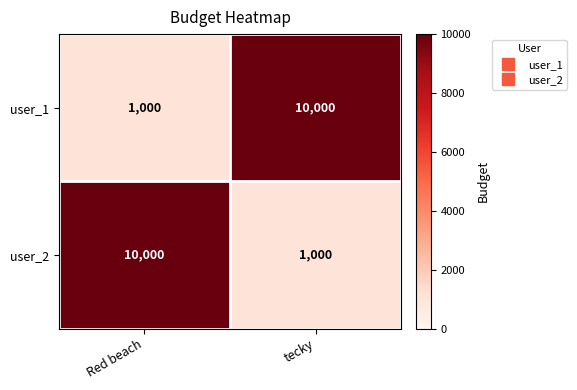

The value of user_1 at tecky is 3025. True or false?

False